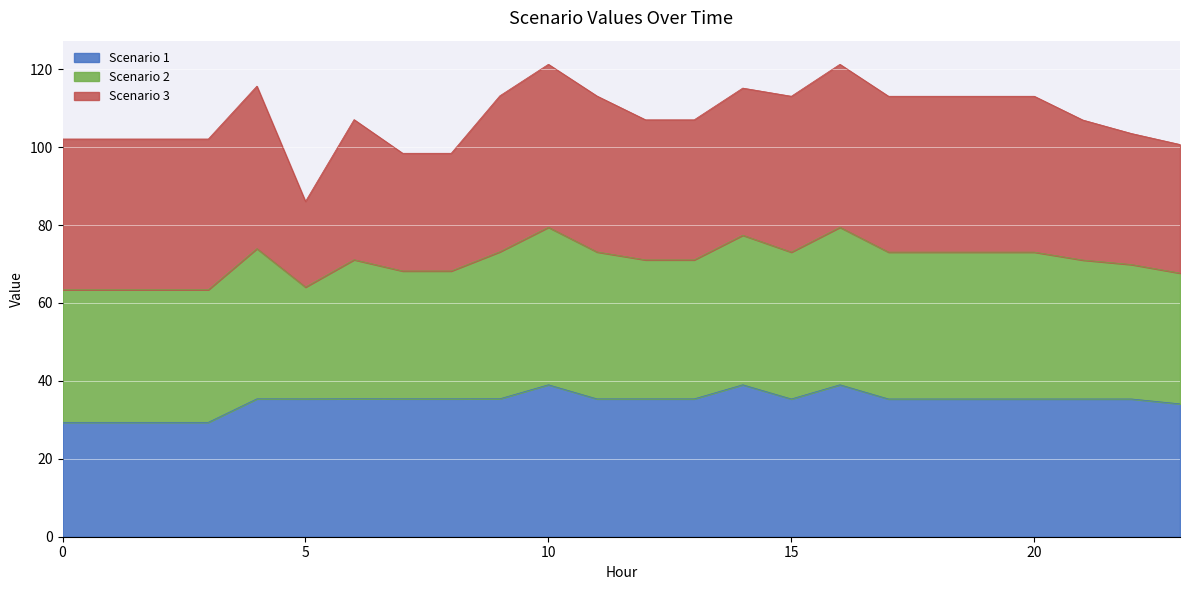

What is the highest value of the Scenario 1 series?

39.0